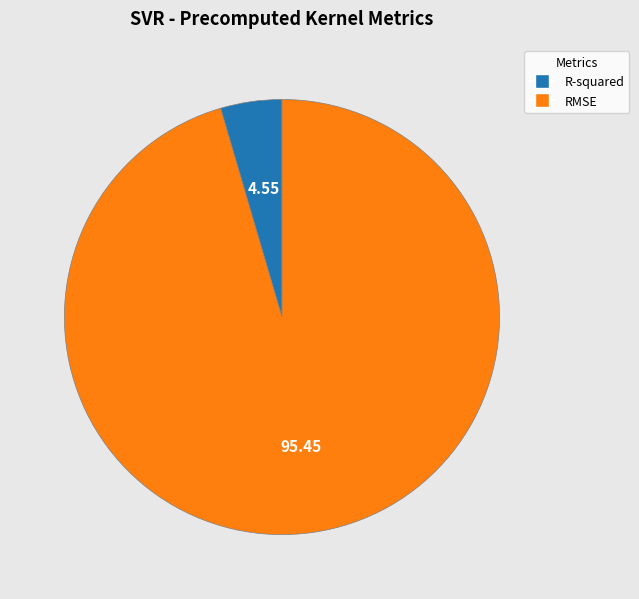

Which slice is the largest?

RMSE